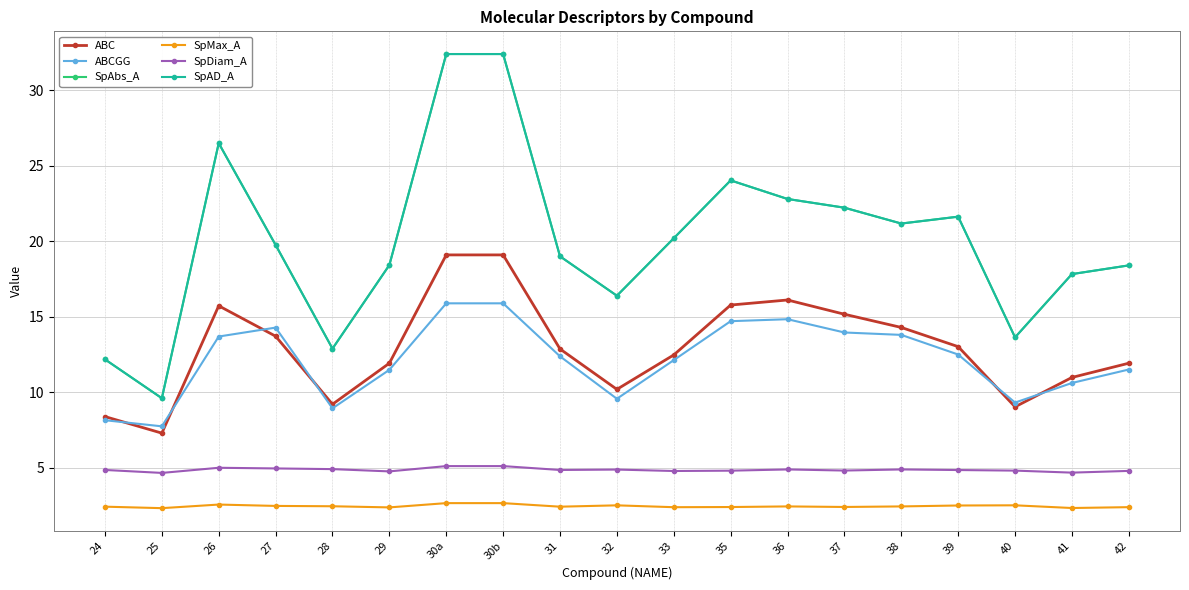

What is the sum of all ABCGG values?

231.6